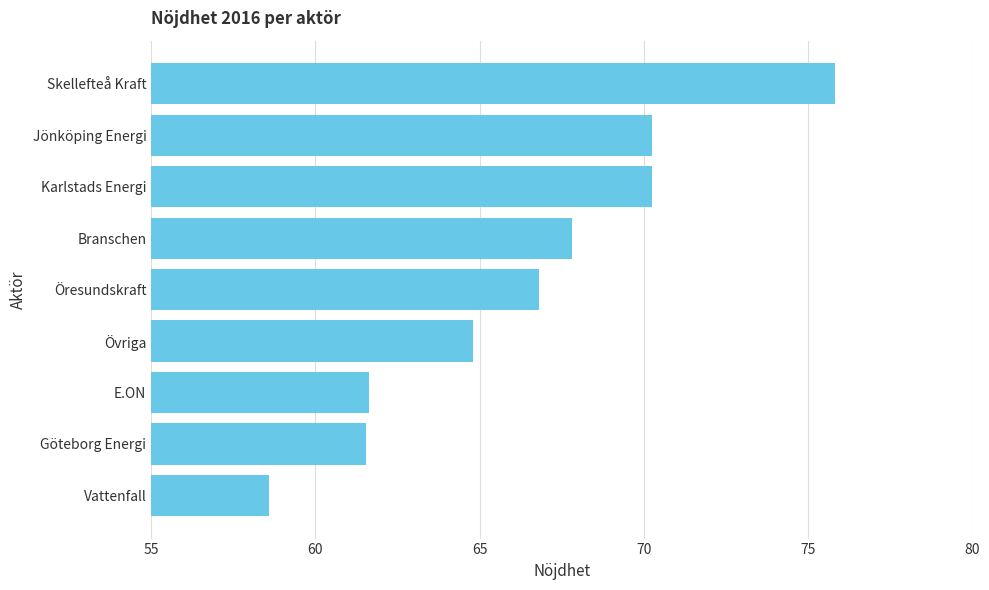

What is the change in value from Göteborg Energi to Jönköping Energi?

+8.7